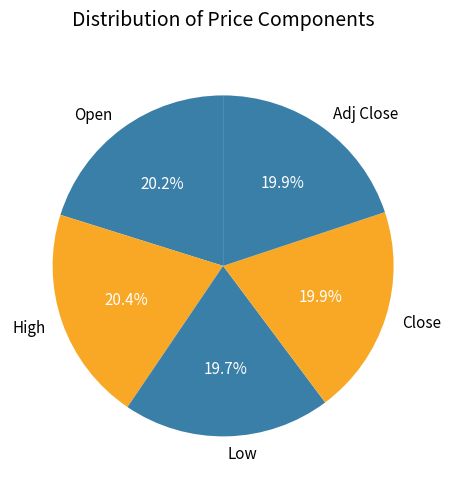

Is Adj Close the majority of the pie?

No